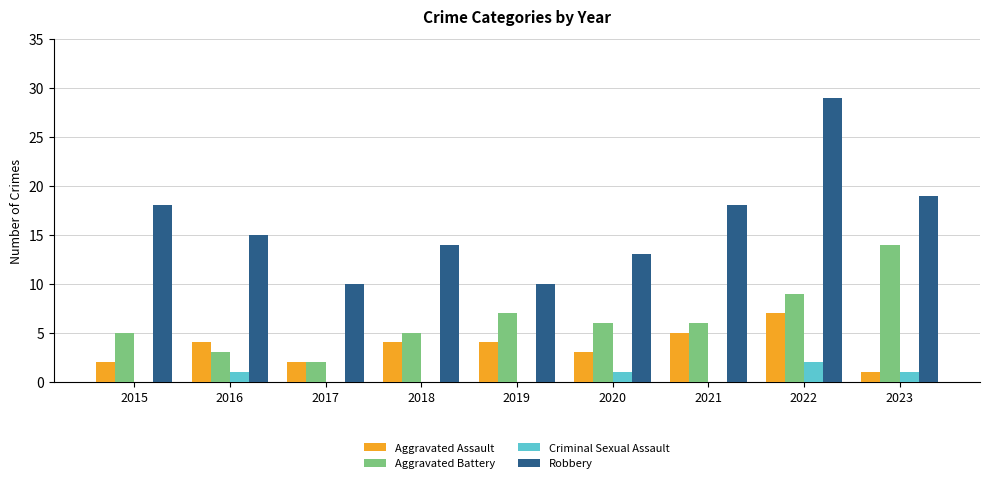

The Robbery series shows 18 at 2021. True or false?

True